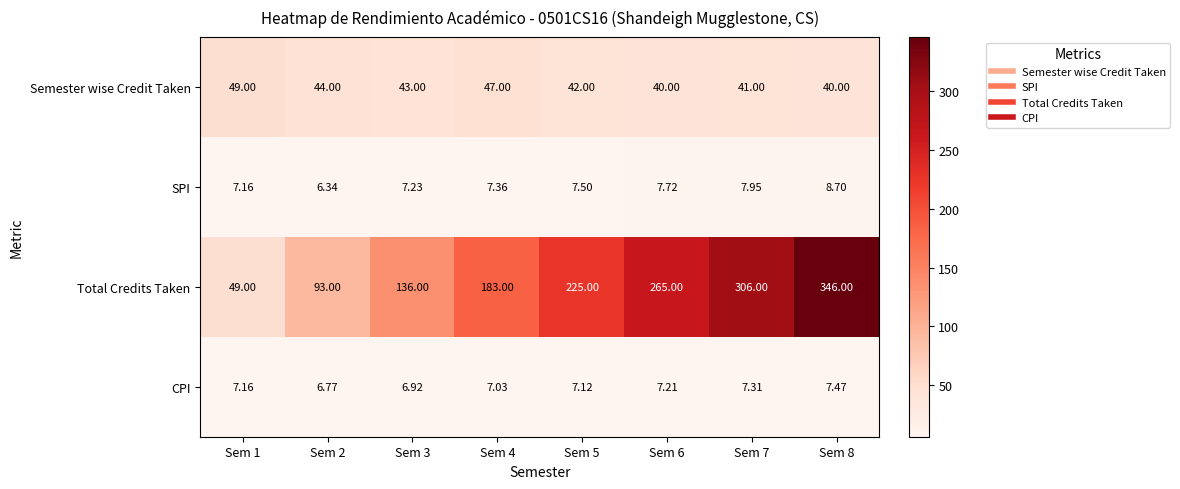

Which series has the largest range (max minus min)?

Total Credits Taken